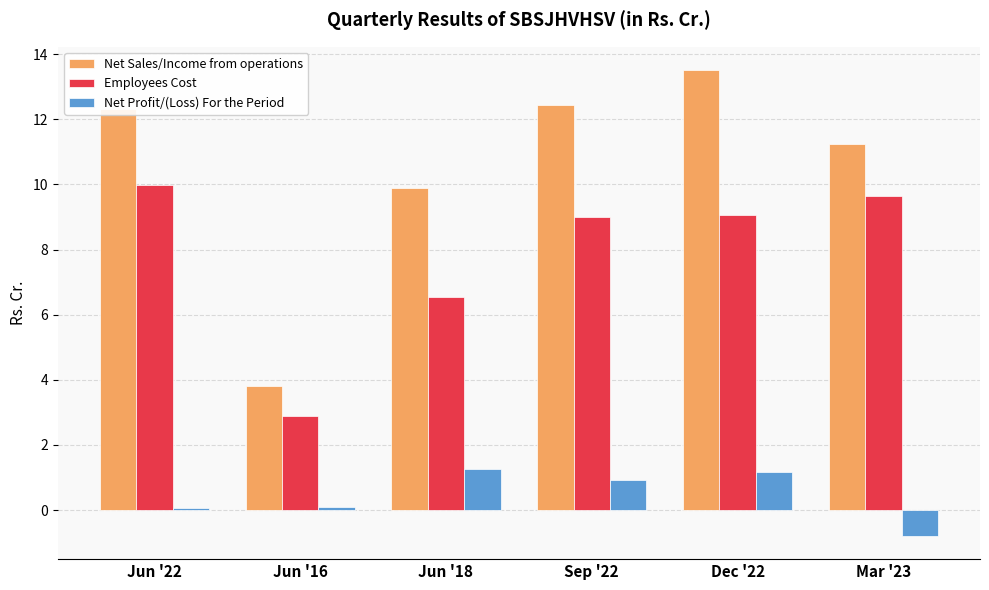

What is the label of the 2nd bar from the right?

Dec '22